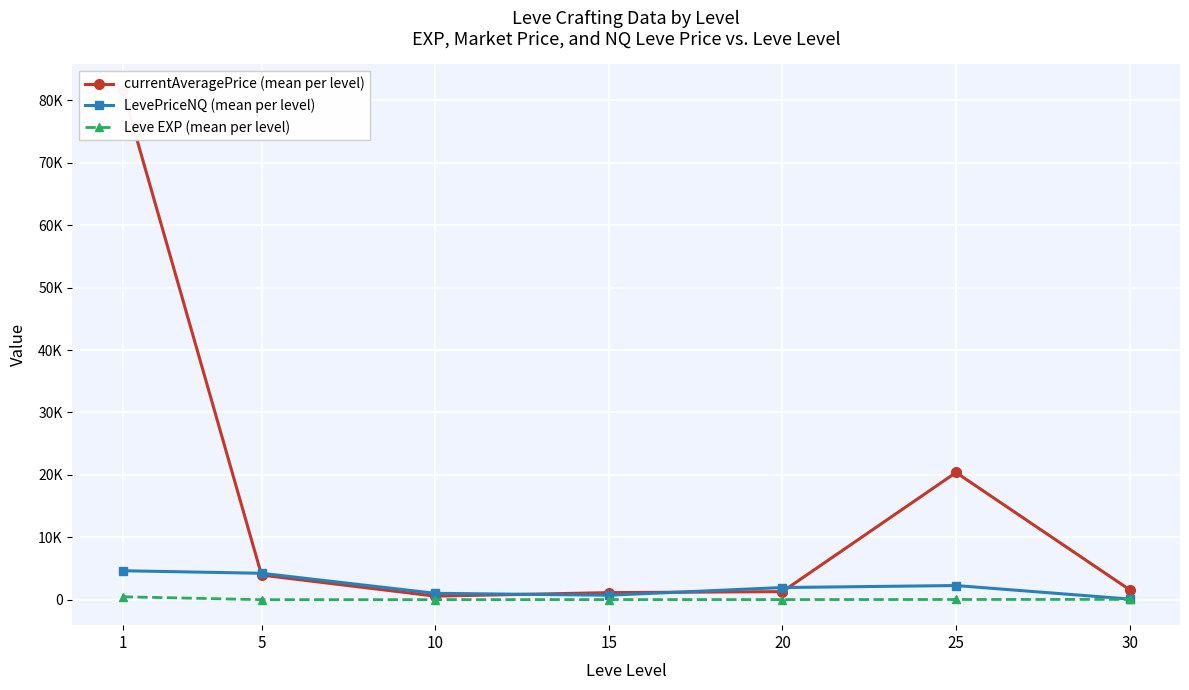

Rank the series at 5 from highest to lowest value.

LevePriceNQ (mean per level), currentAveragePrice (mean per level), Leve EXP (mean per level)